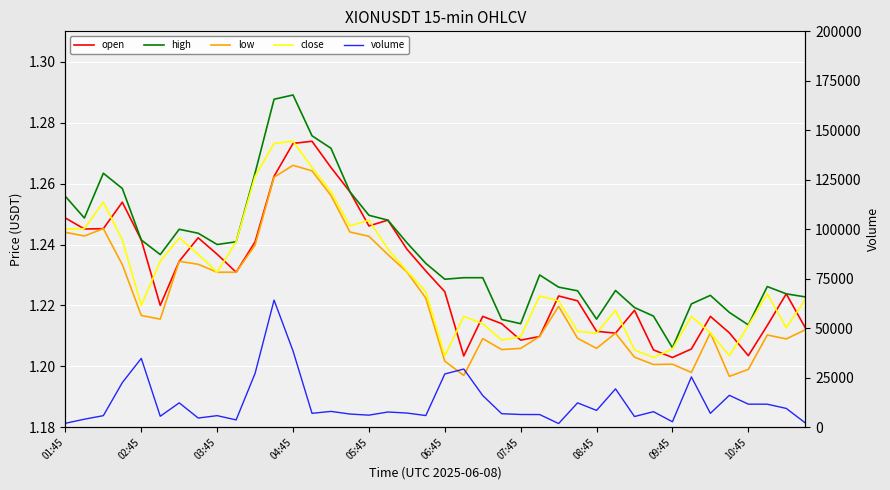

Between which two adjacent categories do open and close first intersect?

01:45 and 02:45